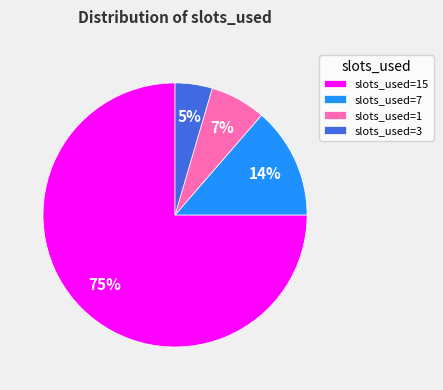

To the nearest percent, what is the average slice percentage?

25%